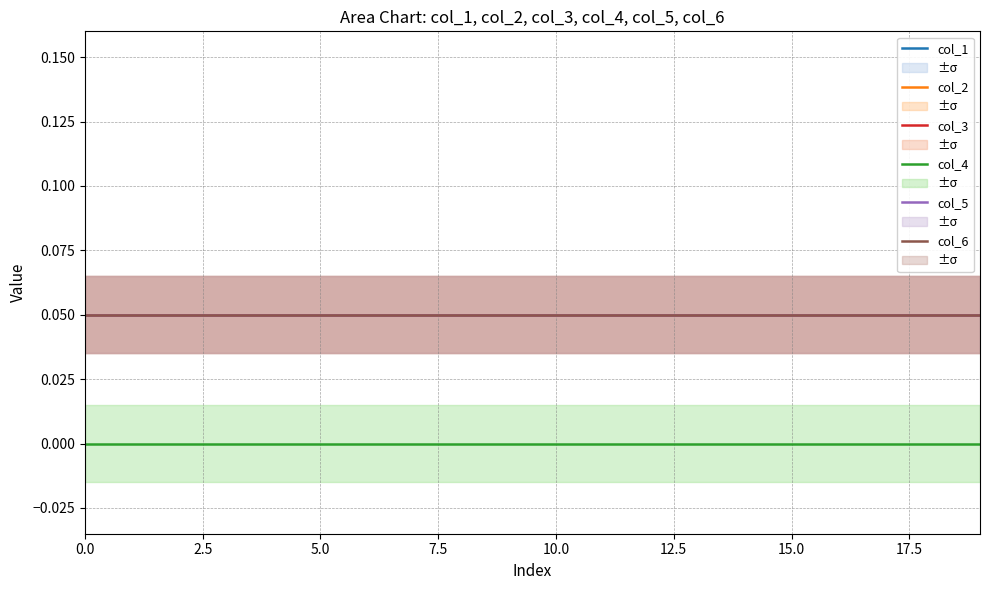

Reading left to right, extract all data points from this chart.

col_1: 0.1	0.1	0.1	0.1	0.1	0.1	0.1	0.1	0.1	0.1	0.1	0.1	0.1	0.1	0.1	0.1	0.1	0.1	0.1	0.1
col_2: 0.1	0.1	0.1	0.1	0.1	0.1	0.1	0.1	0.1	0.1	0.1	0.1	0.1	0.1	0.1	0.1	0.1	0.1	0.1	0.1
col_3: 0.1	0.1	0.1	0.1	0.1	0.1	0.1	0.1	0.1	0.1	0.1	0.1	0.1	0.1	0.1	0.1	0.1	0.1	0.1	0.1
col_4: 0.0	0.0	0.0	0.0	0.0	0.0	0.0	0.0	0.0	0.0	0.0	0.0	0.0	0.0	0.0	0.0	0.0	0.0	0.0	0.0
col_5: 0.1	0.1	0.1	0.1	0.1	0.1	0.1	0.1	0.1	0.1	0.1	0.1	0.1	0.1	0.1	0.1	0.1	0.1	0.1	0.1
col_6: 0.1	0.1	0.1	0.1	0.1	0.1	0.1	0.1	0.1	0.1	0.1	0.1	0.1	0.1	0.1	0.1	0.1	0.1	0.1	0.1